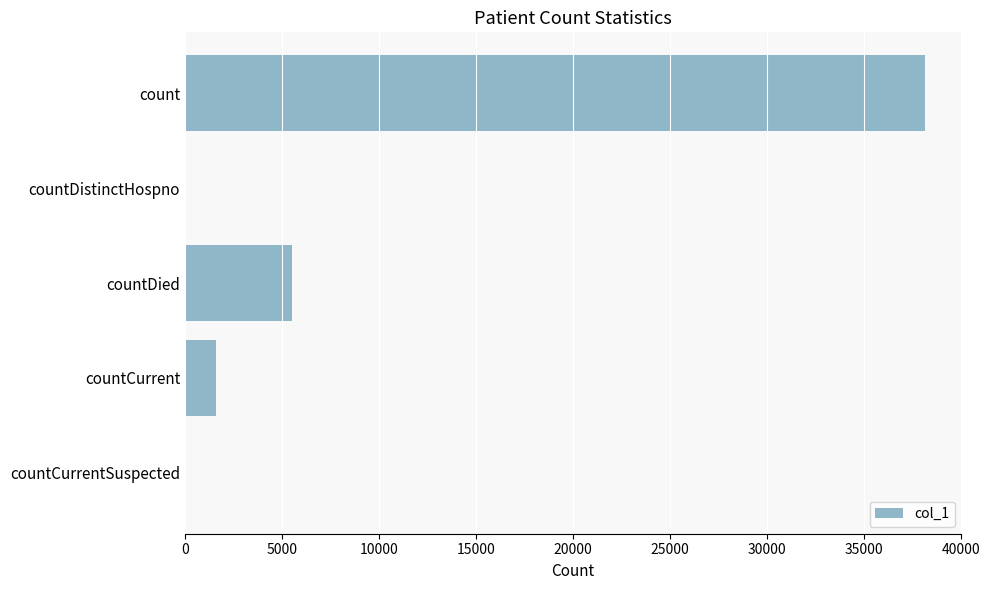

Are the bars horizontal?

Yes